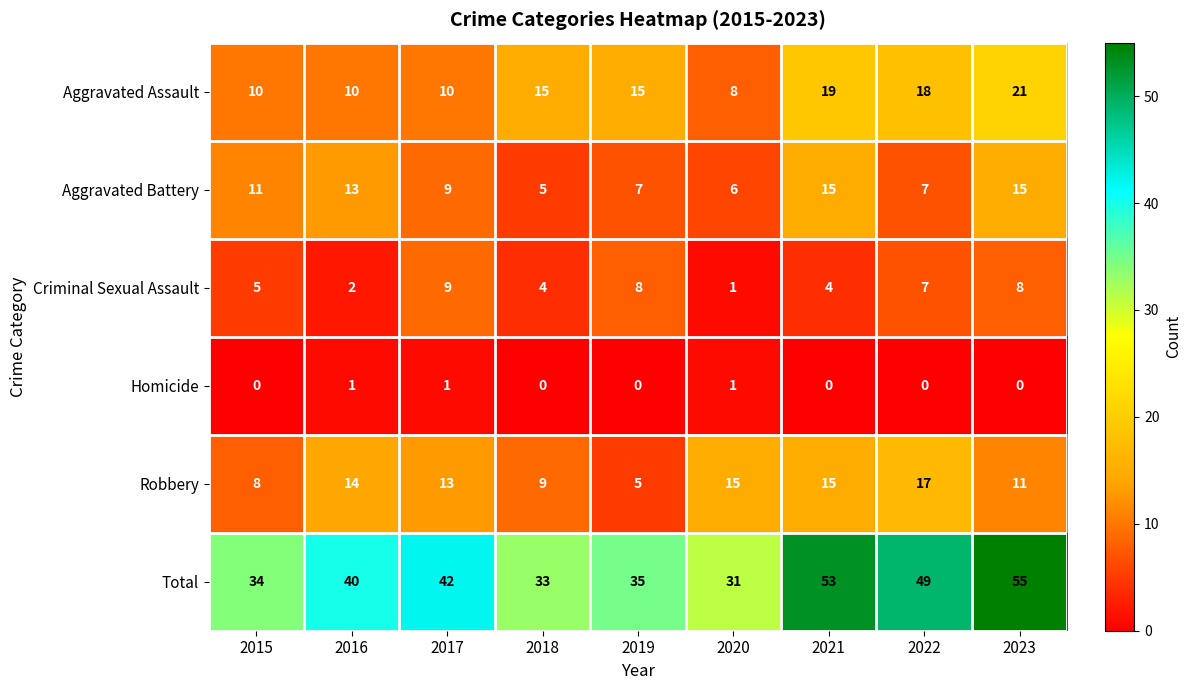

What is the difference between the maximum and minimum values in the Aggravated Assault series?

13